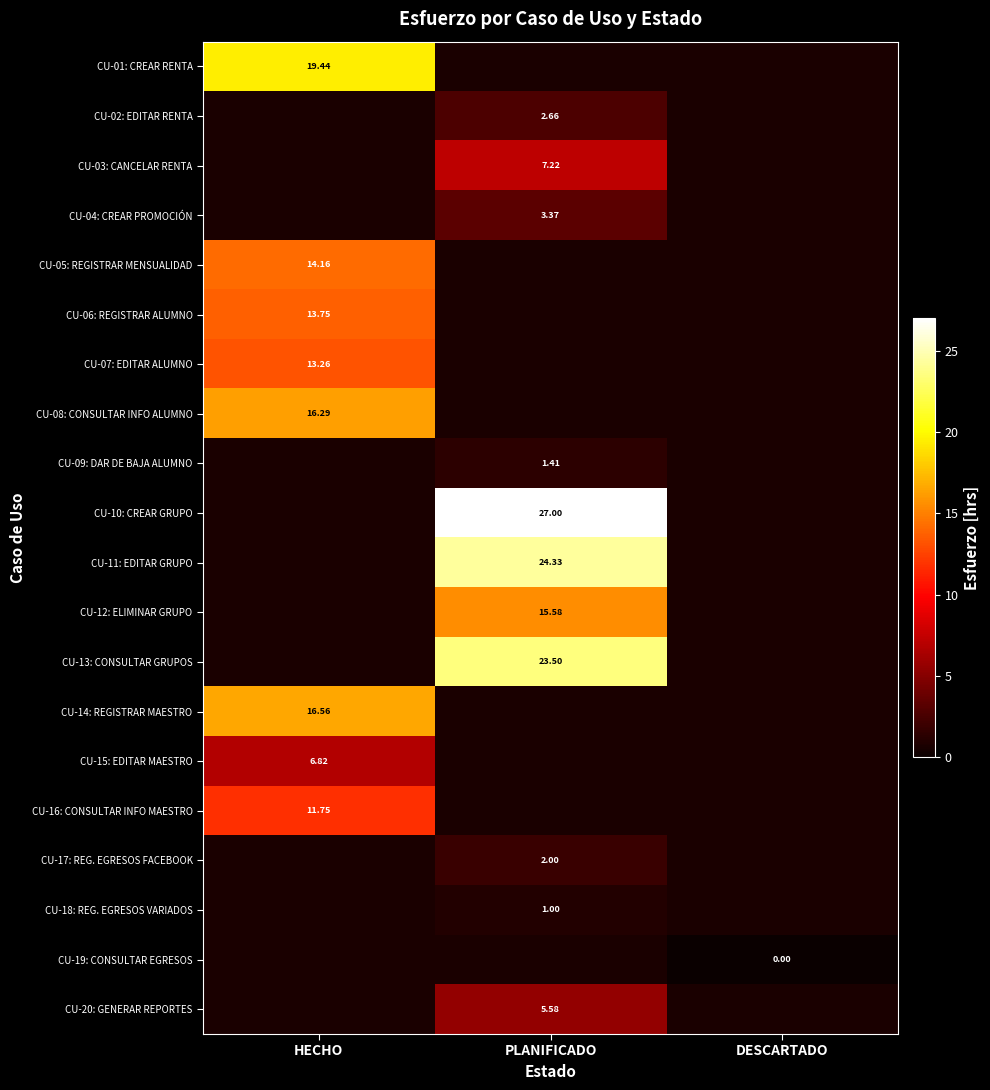

At which label is CU-16: CONSULTAR INFO MAESTRO closest to 11?

HECHO